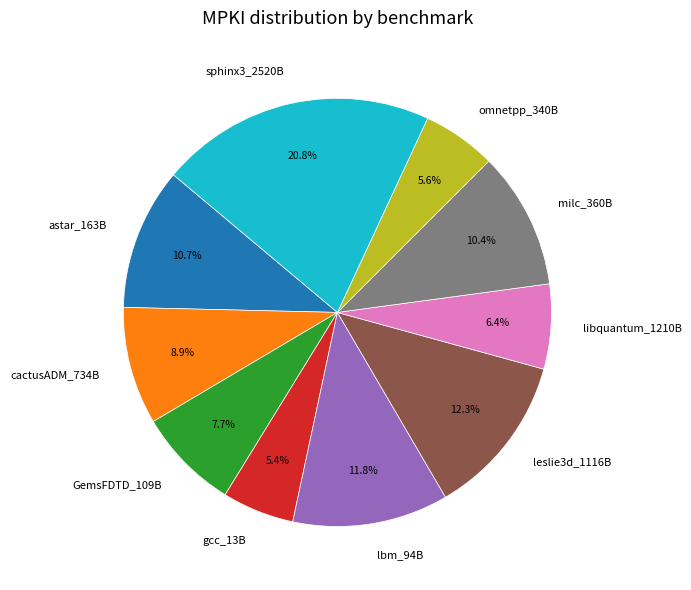

Does sphinx3_2520B represent more than half of the total?

No